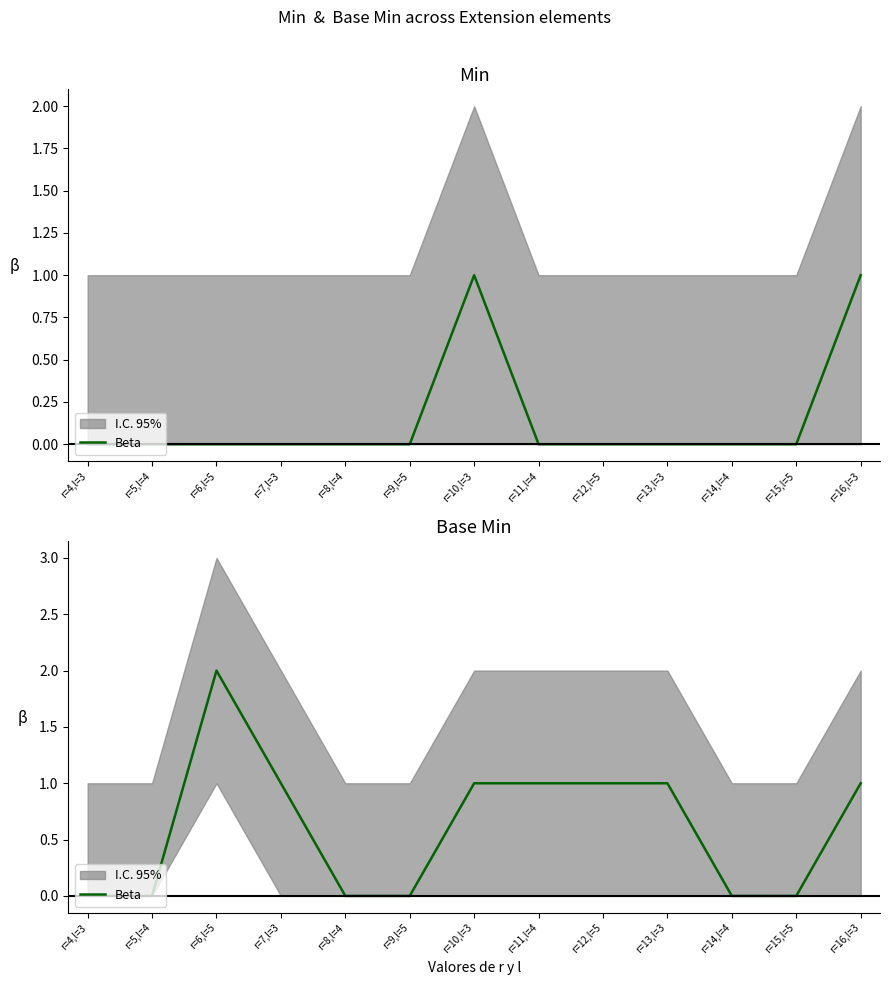

What is the approximate value at r=7,l=3?

1